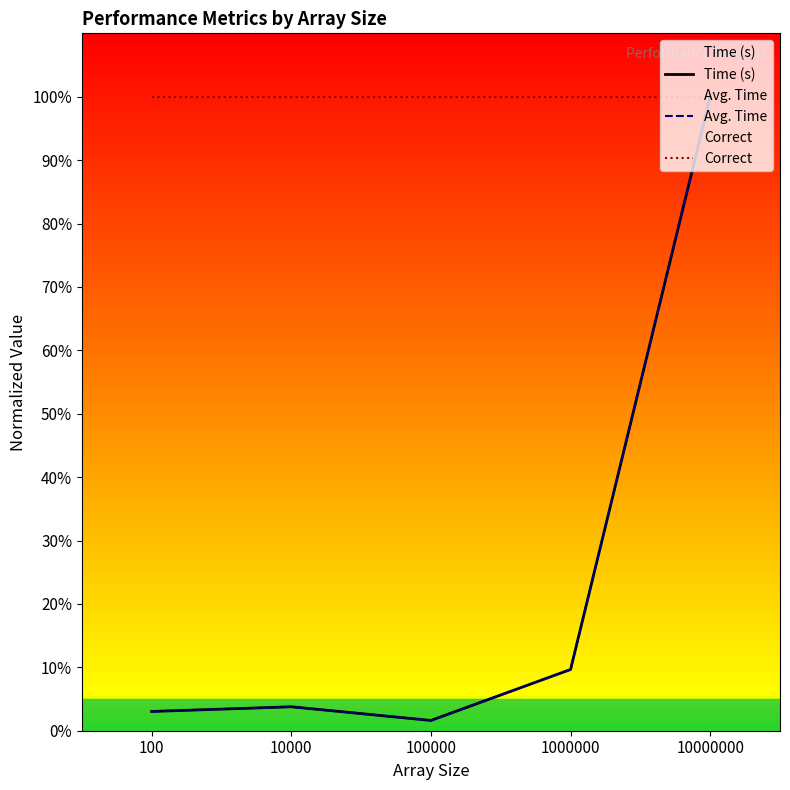

What is the approximate value of Correct at 100000?

100.0